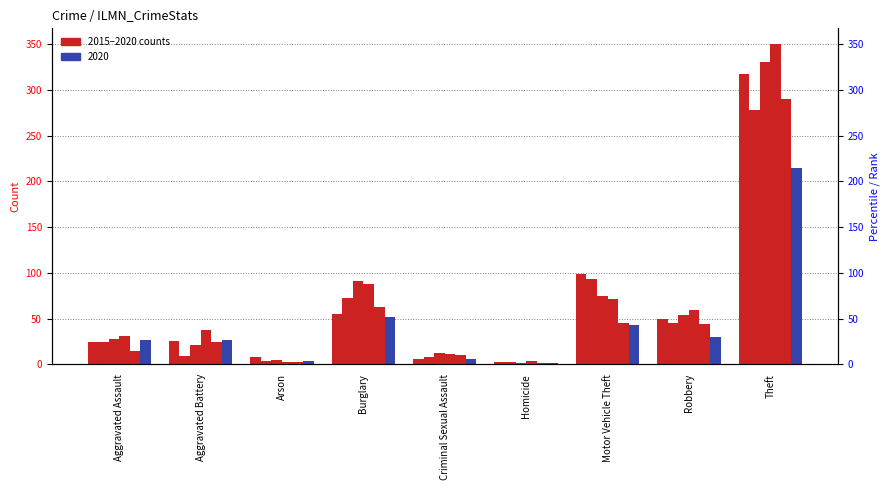

What is the maximum value for 2018?

350